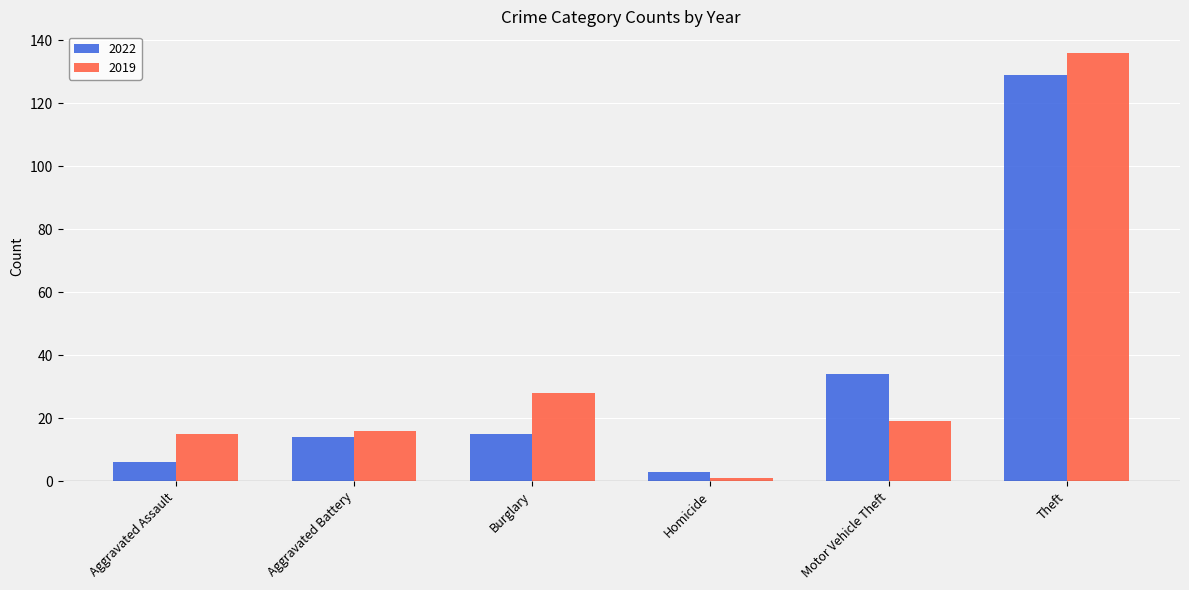

What are all the series names shown in the legend?

2022, 2019